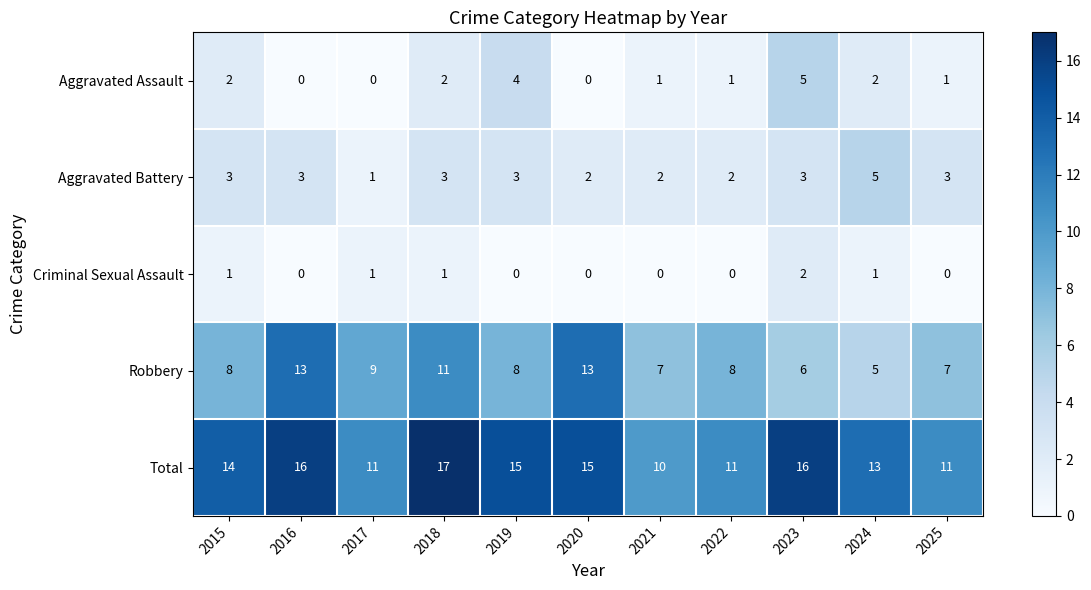

The Robbery series shows 5 at 2017. True or false?

False